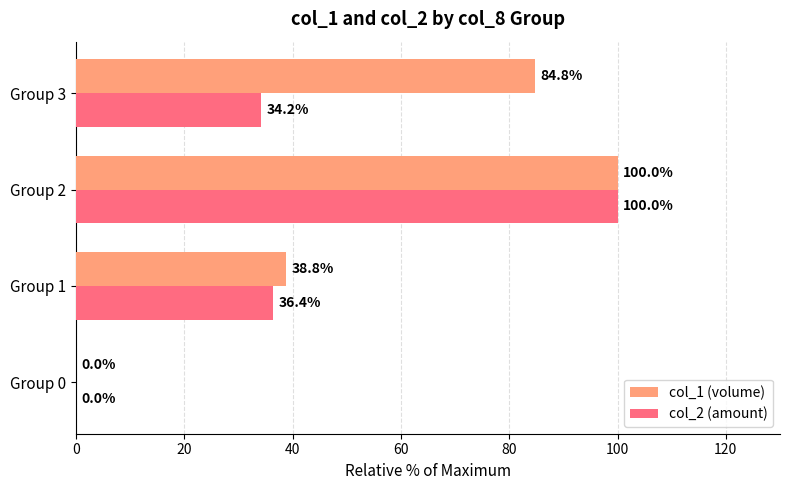

What is the total value across all series at Group 2?

200.0